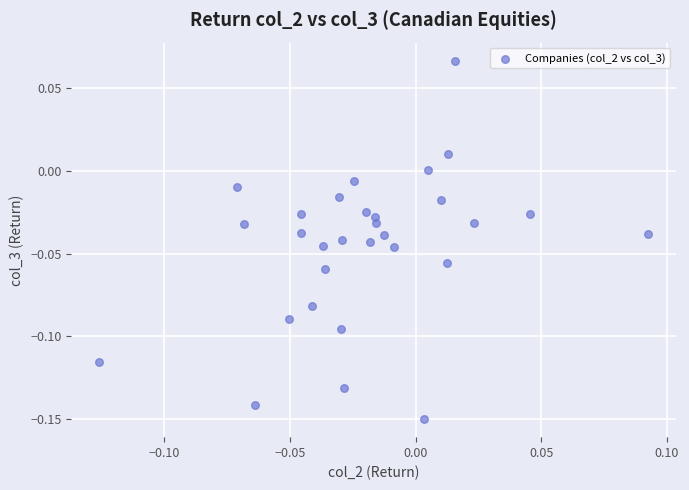

Count the number of points in this scatter plot.

30